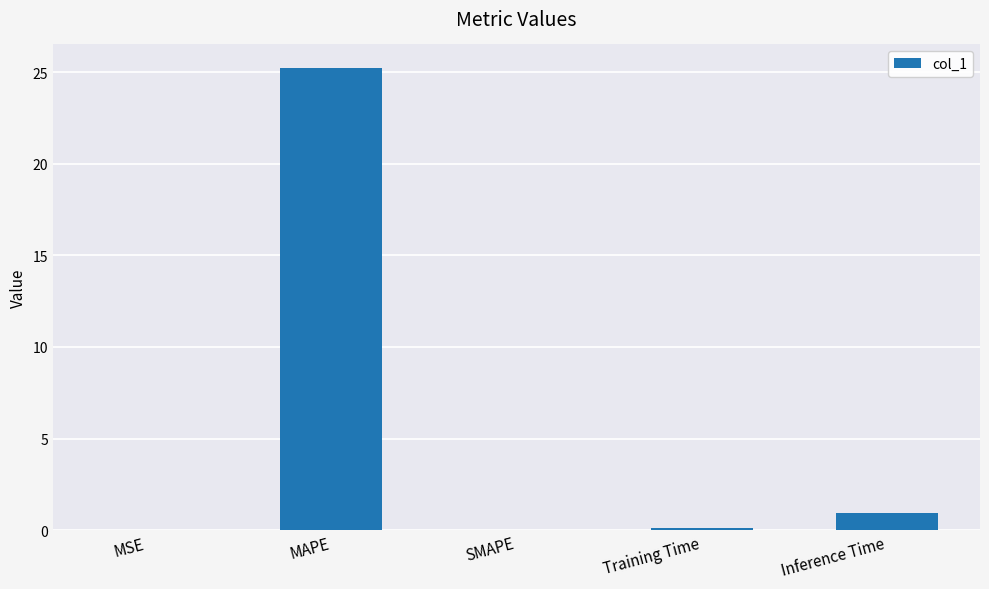

Count the number of data series in this chart.

1